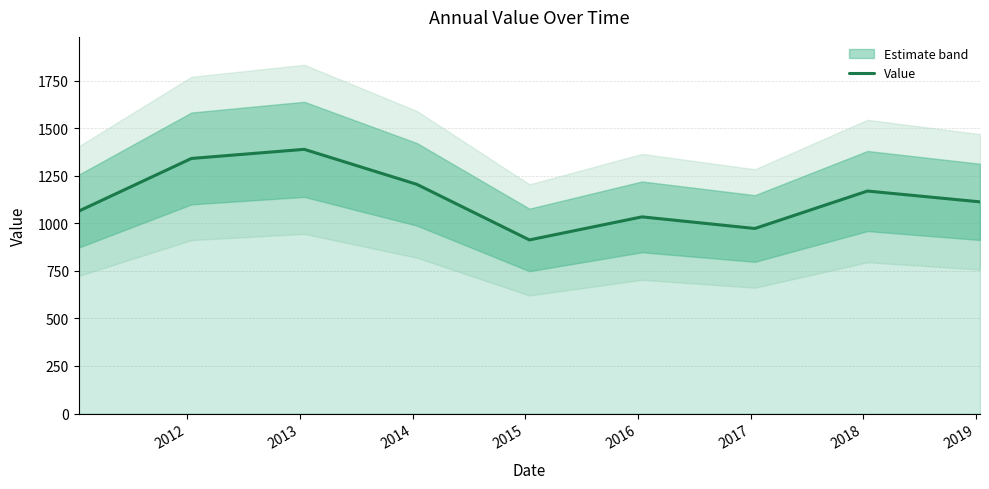

Reading right to left, list all the values displayed in this chart.

1112.5	1169.4	972.6	1033.6	912.5	1204.6	1388.5	1340.6	1064.1